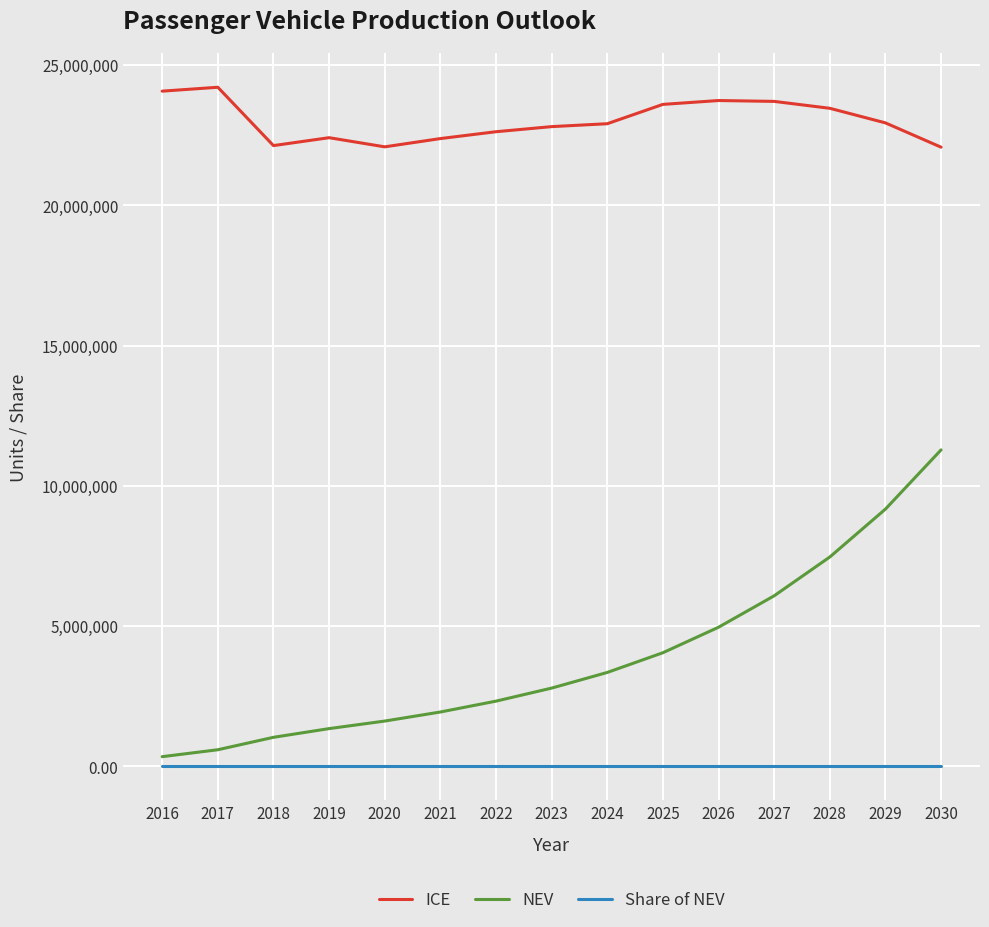

Which series has the widest spread of values?

NEV